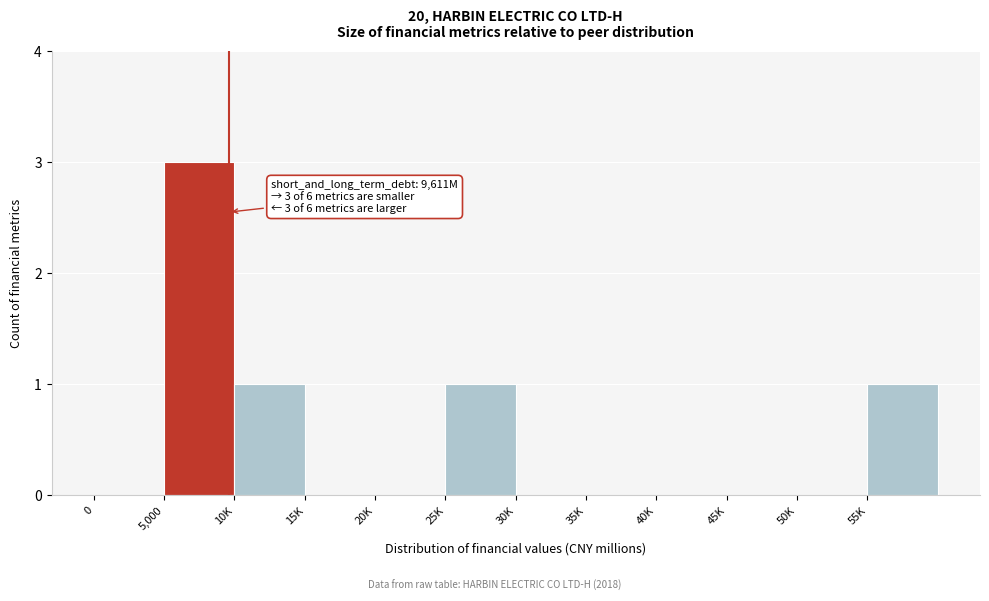

Reading left to right, transcribe all the data shown in this chart.

0=0	5,000=3	10K=1	15K=0	20K=0	25K=1	30K=0	35K=0	40K=0	45K=0	50K=0	55K=1